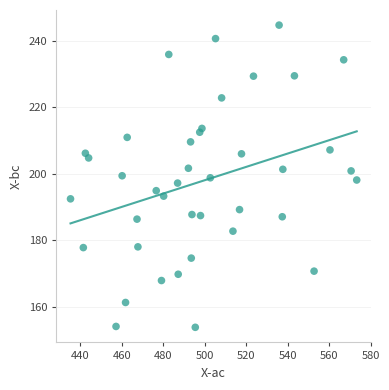

What is the range of X values (max minus min)?

137.9